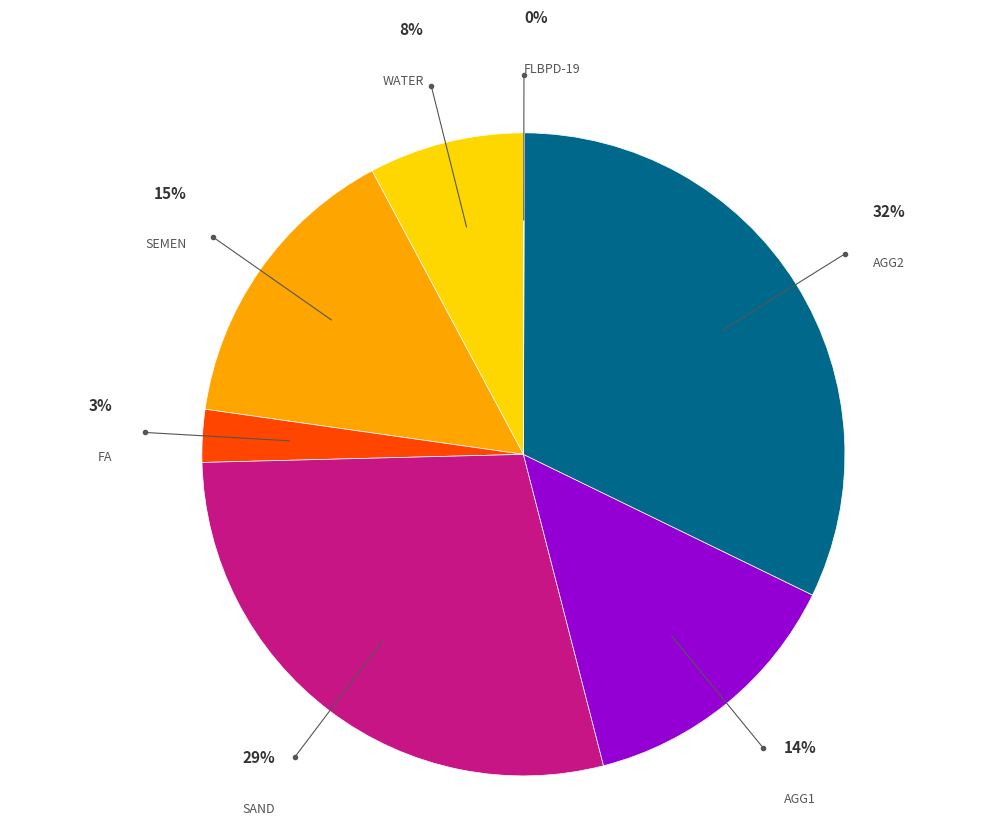

Does any single category account for the majority?

No